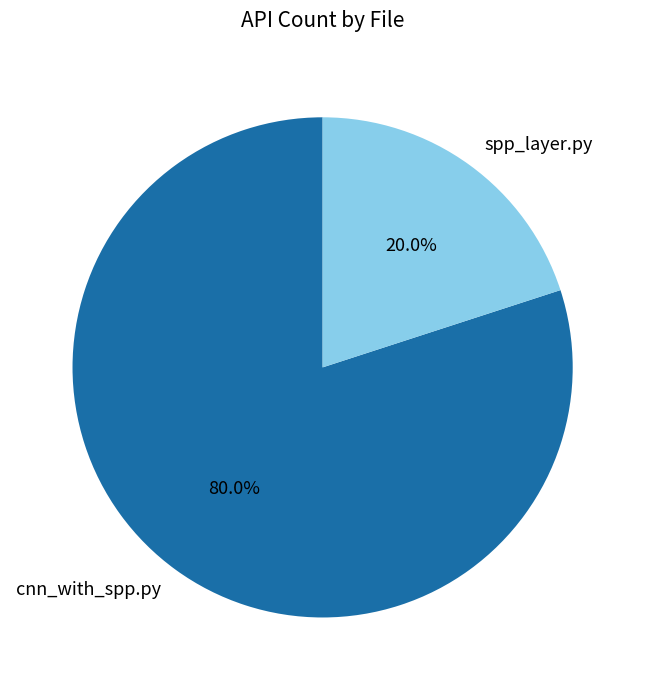

To the nearest percent, what is the average slice percentage?

50%